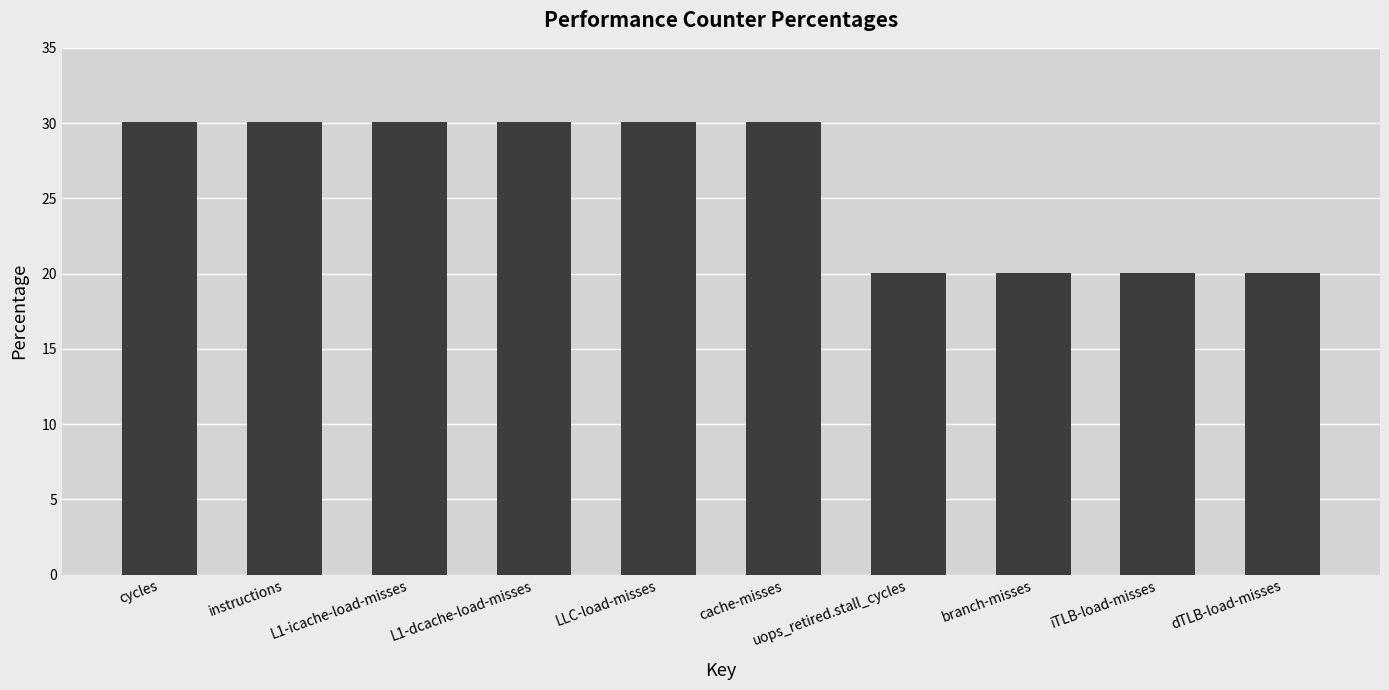

What is the smallest value displayed?

20.0